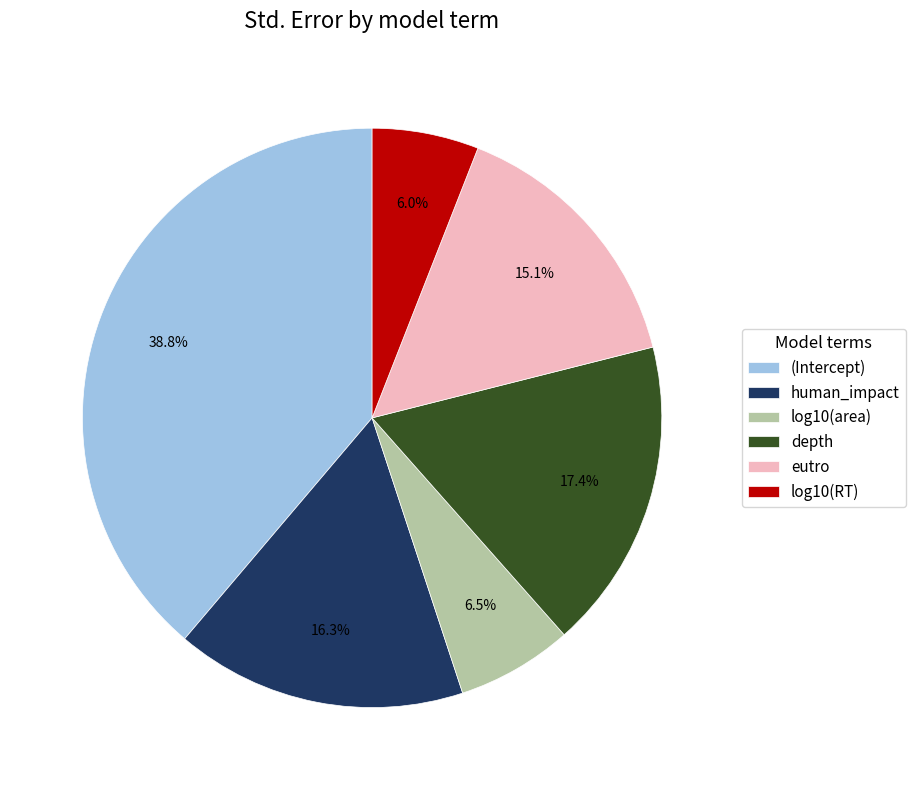

What is the smallest slice in the pie chart?

log10(RT)